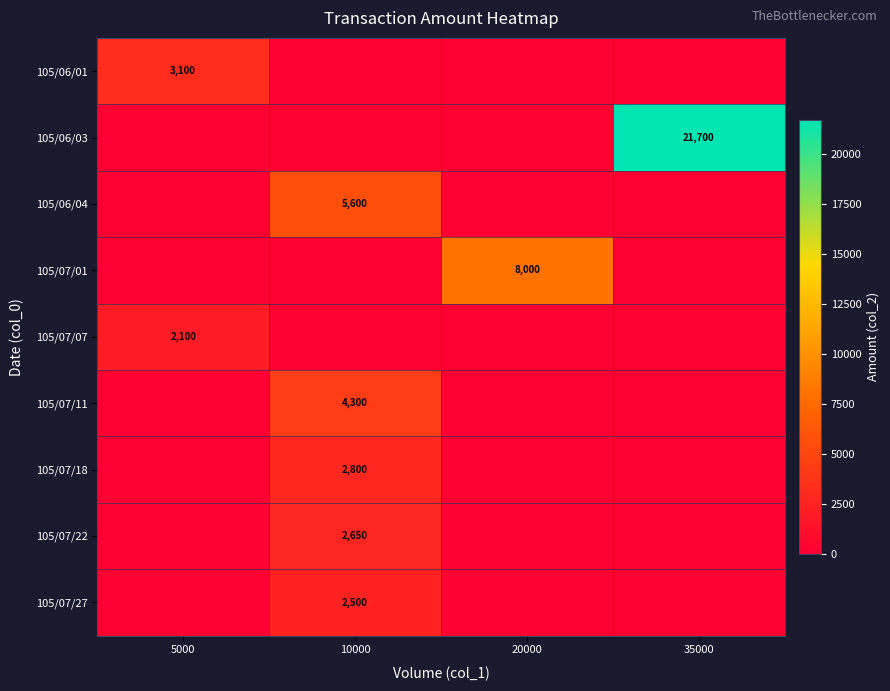

Is it true that 105/07/22 equals 4436 at 10000?

False